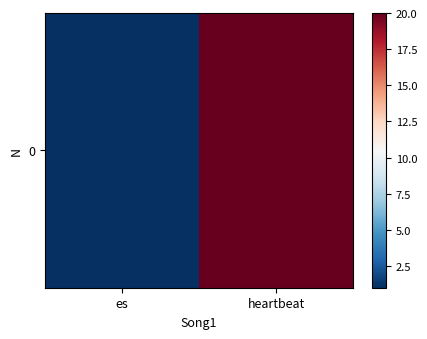

List the labels in order of value, smallest first.

es, heartbeat